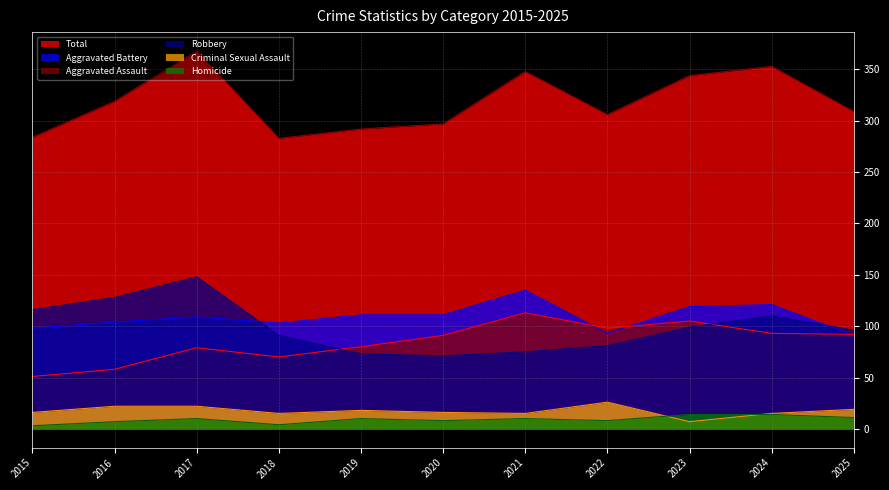

What is the sum of the Aggravated Assault values at 2021 and 2023?

218